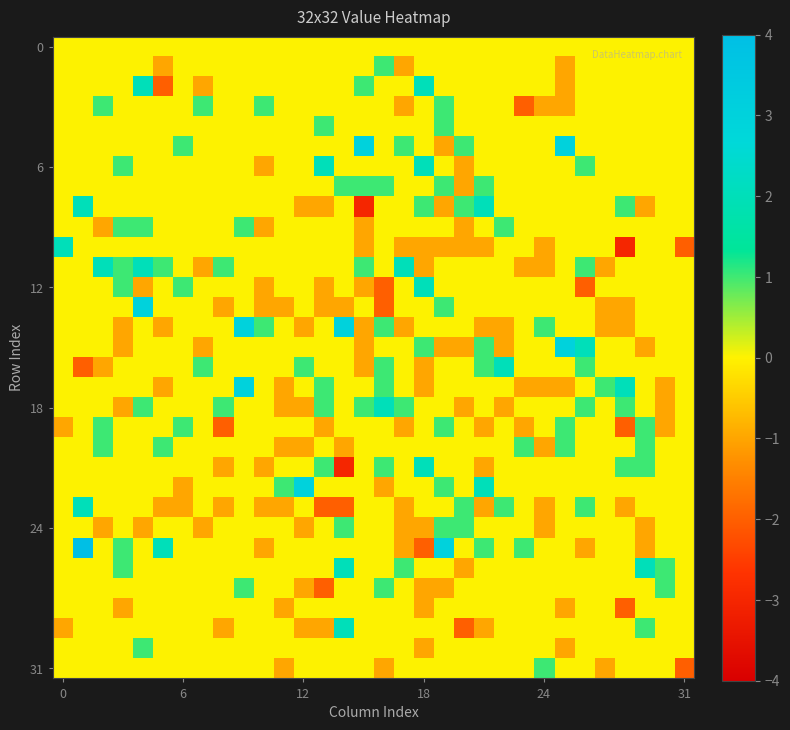

How many distinct data groups are displayed?

32